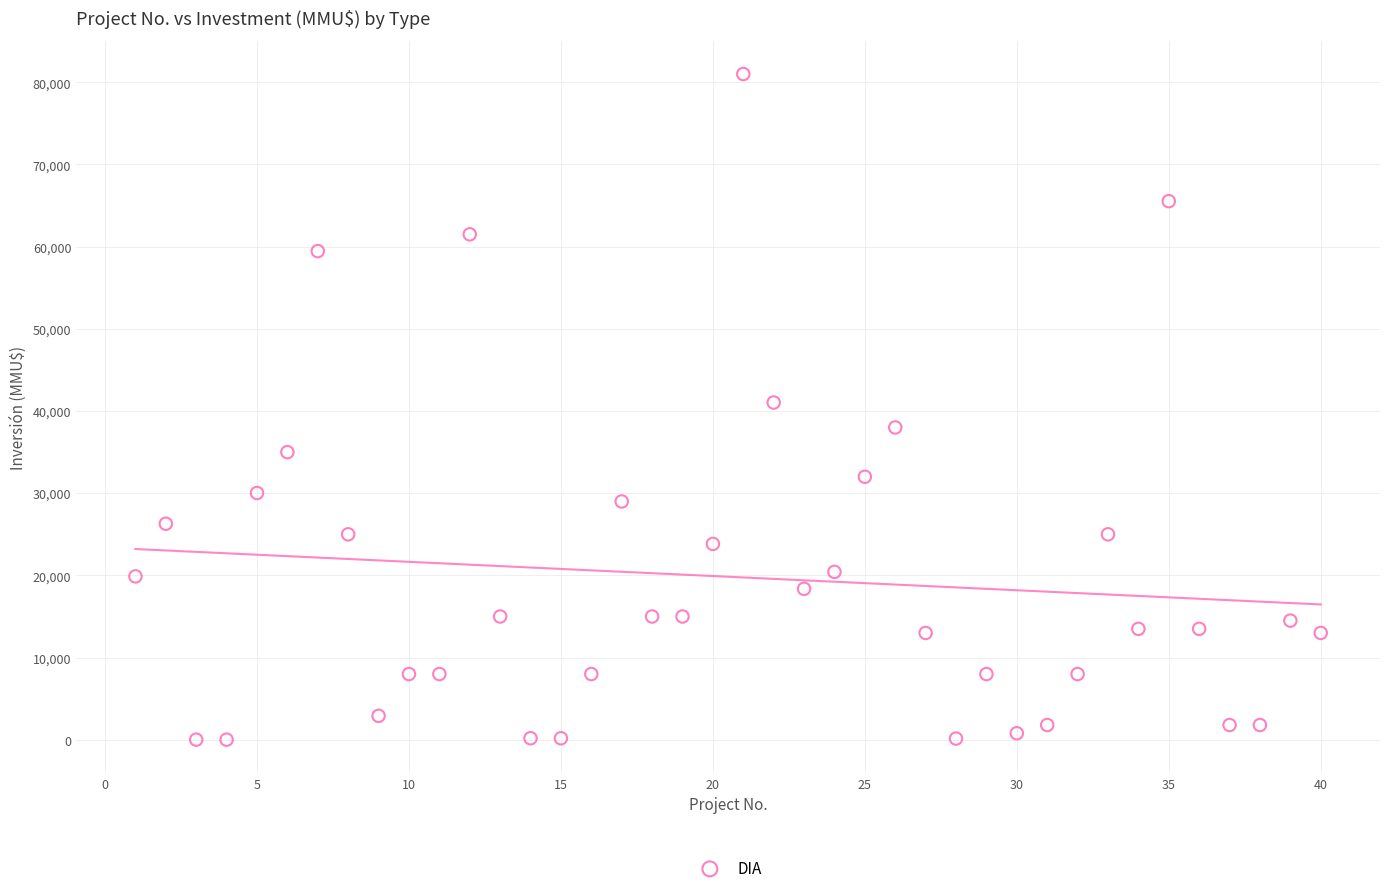

What is the range of X values (max minus min)?

39